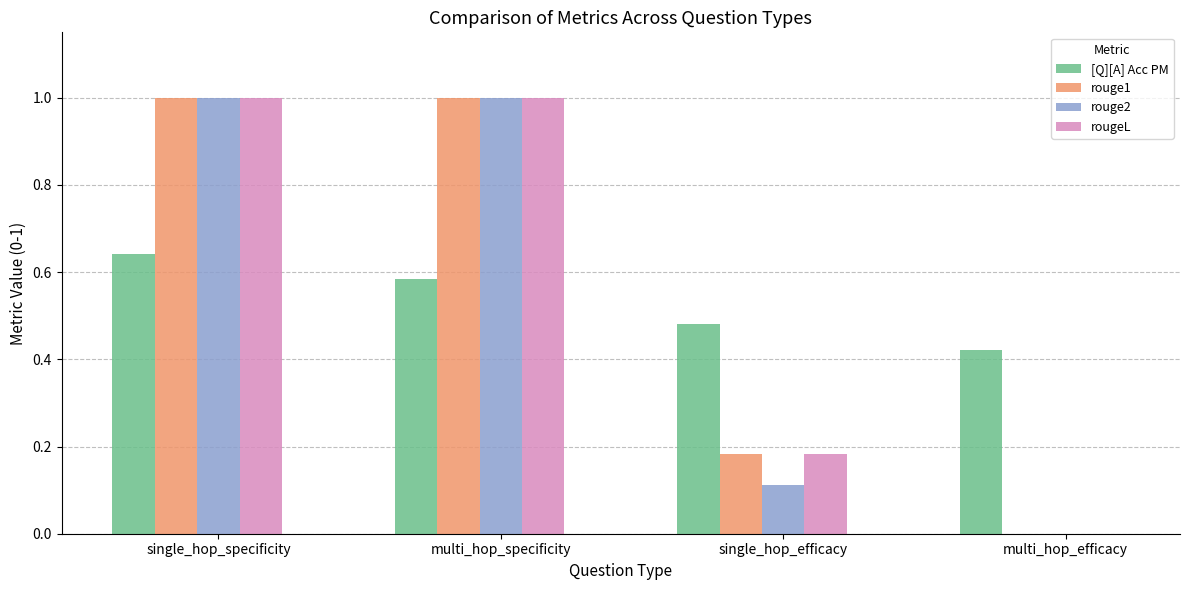

Is it true that rougeL equals 1.0 at single_hop_specificity?

True